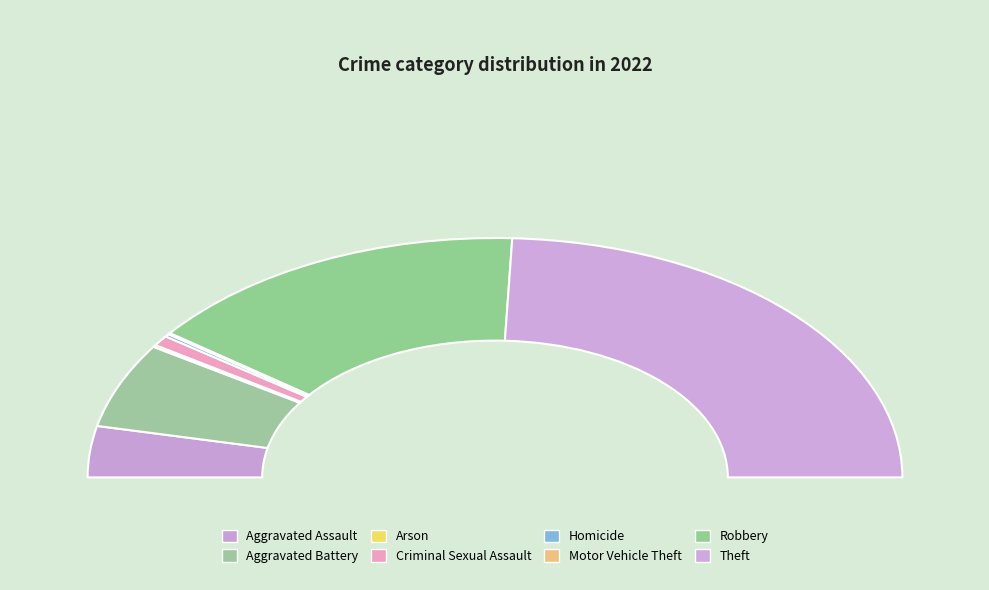

Is there any slice that represents more than half of the pie?

No